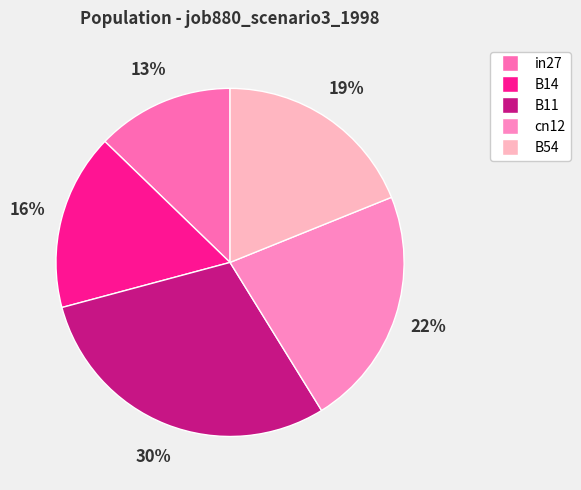

Is B14 the majority of the pie?

No